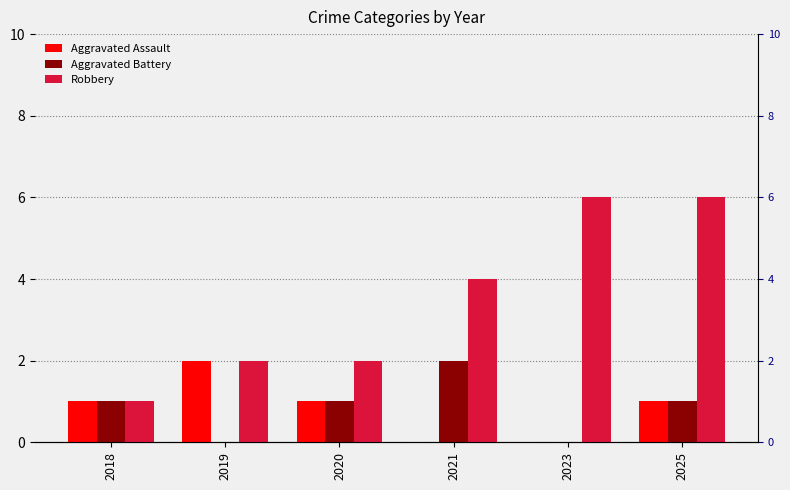

At which category is the sum across all series the highest?

2025